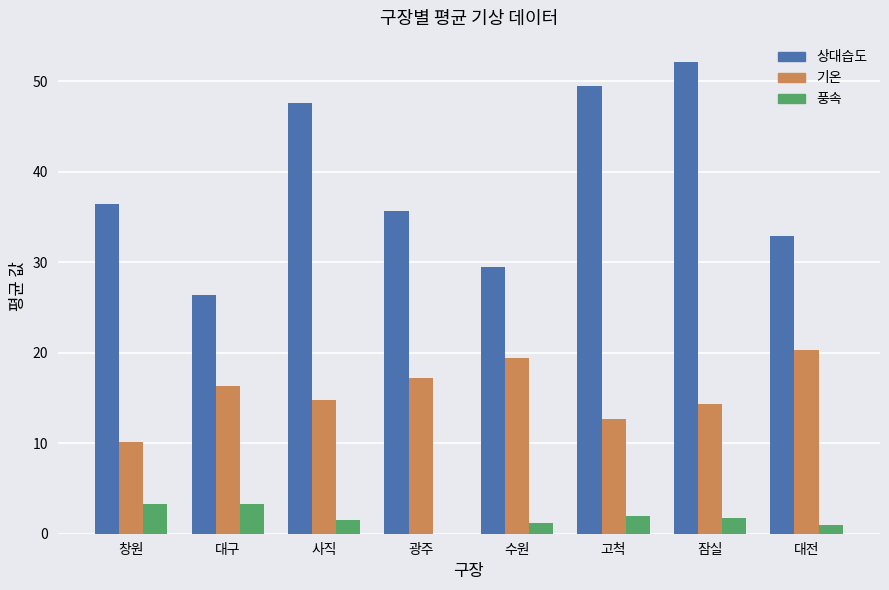

How many positive values does the 풍속 series have?

7